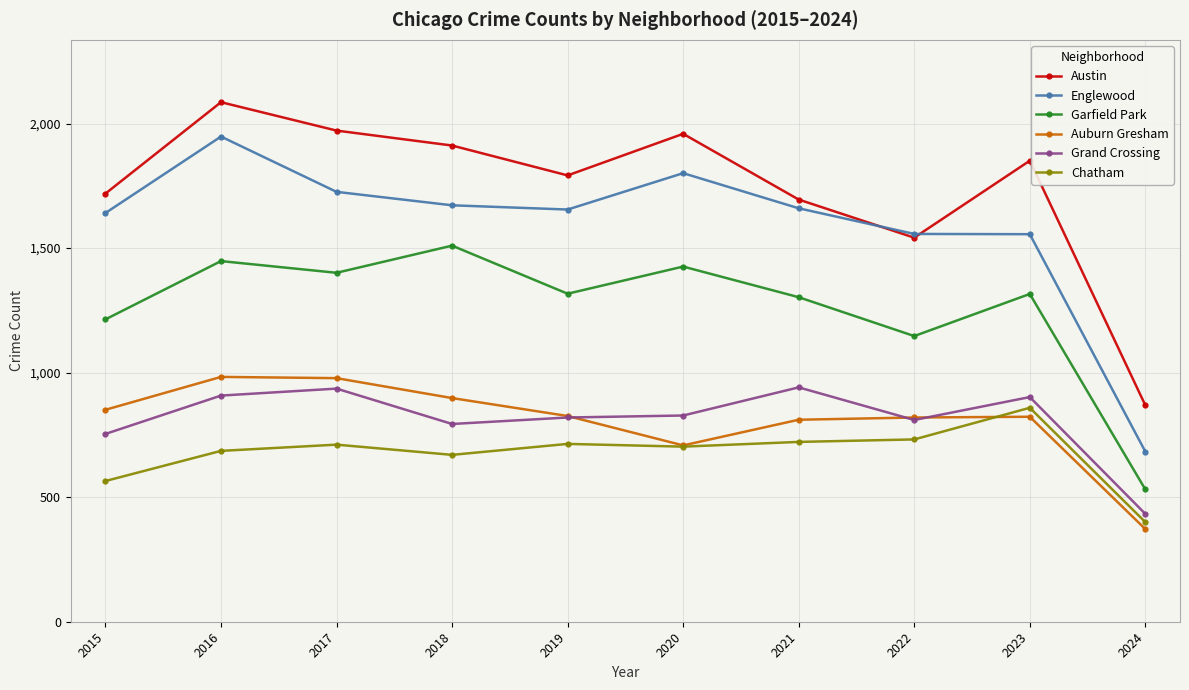

True or false: Grand Crossing and Garfield Park cross at least once.

False